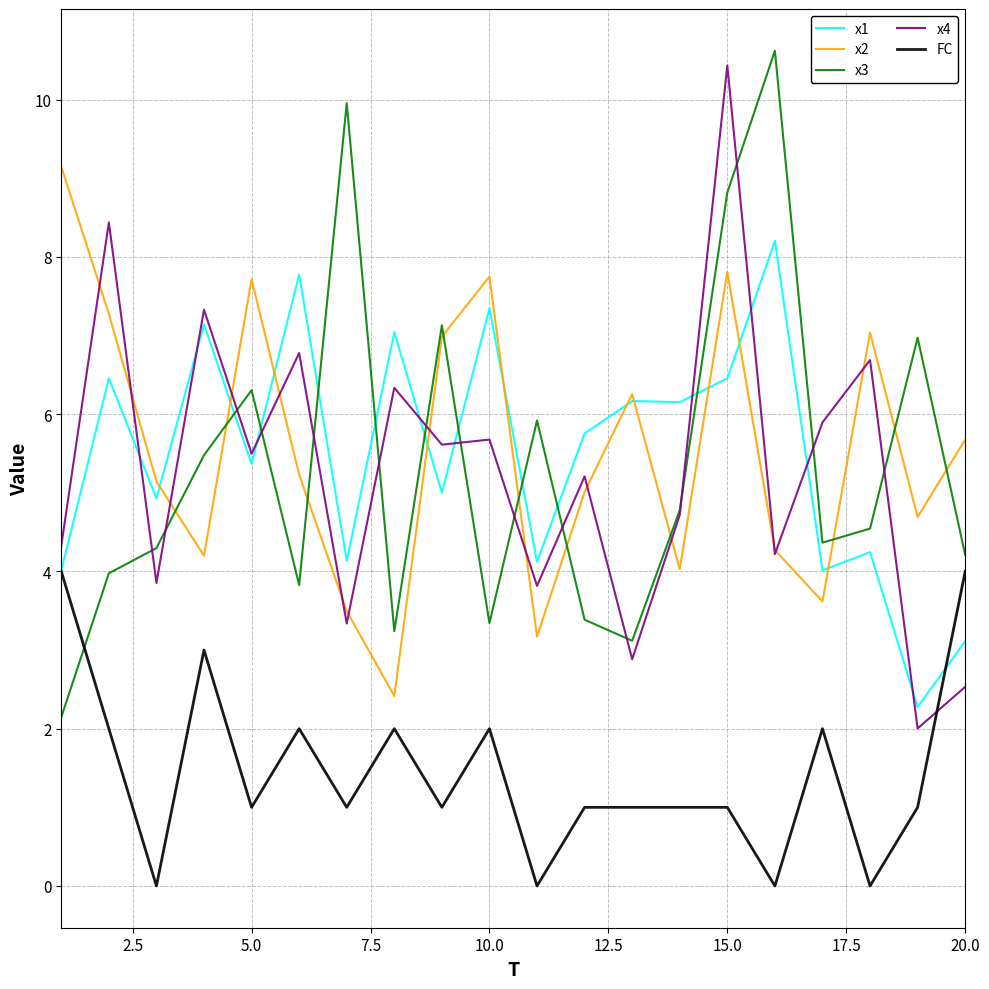

True or false: x3 and x1 cross at least once.

True